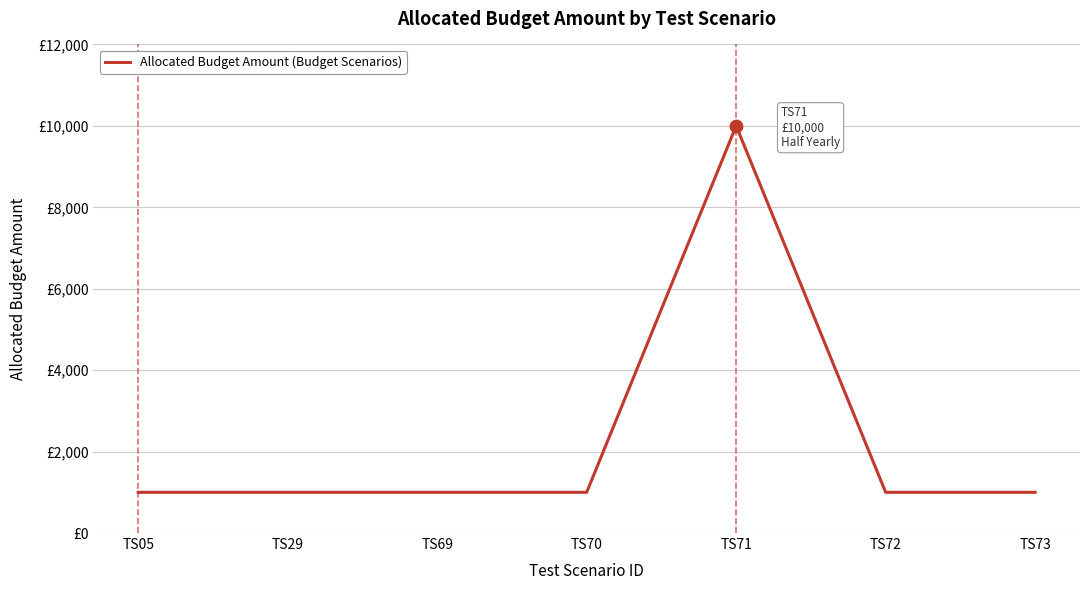

What is the ratio of the value at TS05 to the value at TS29?

1.0